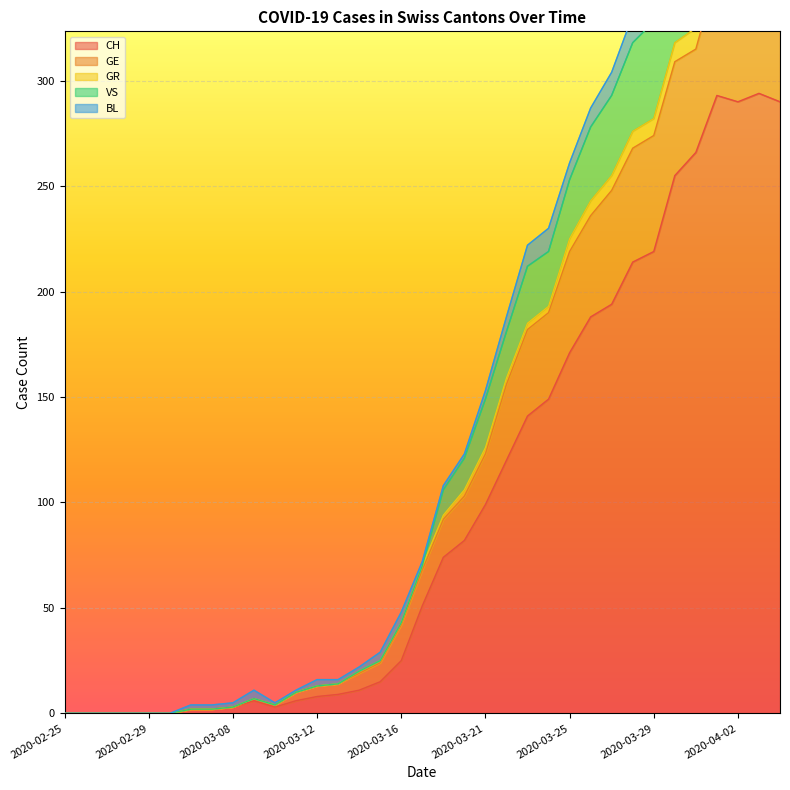

True or false: CH has a value of -112 at 2020-02-29.

False